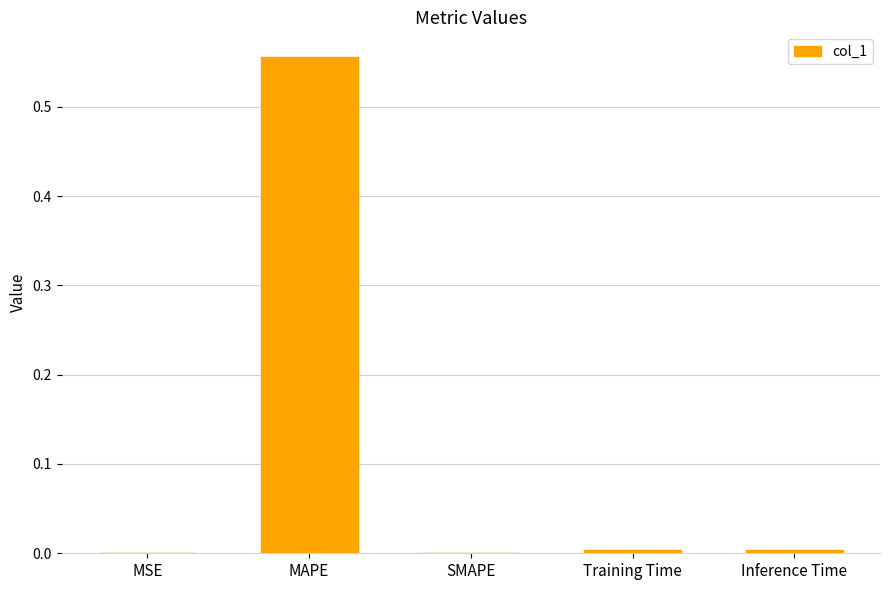

Between MAPE and SMAPE, which is larger?

MAPE